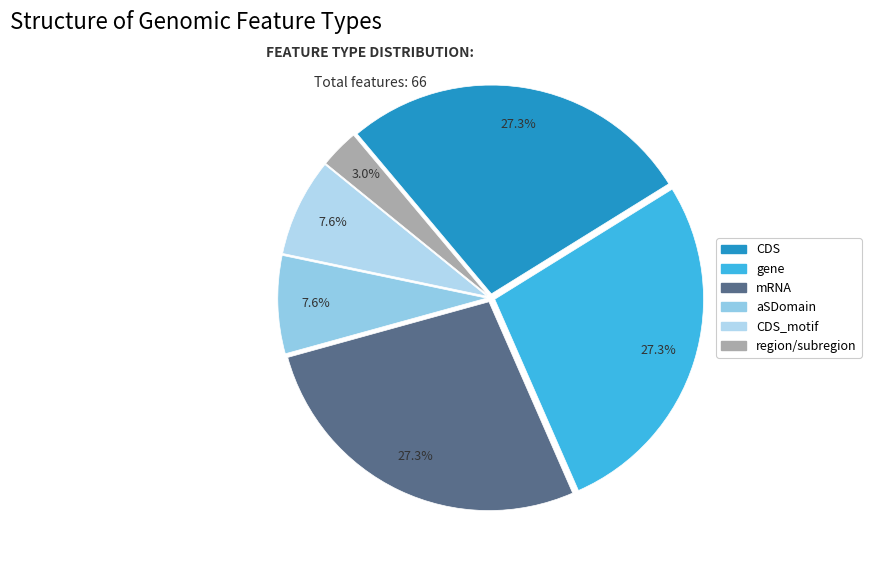

Does any single category account for the majority?

No